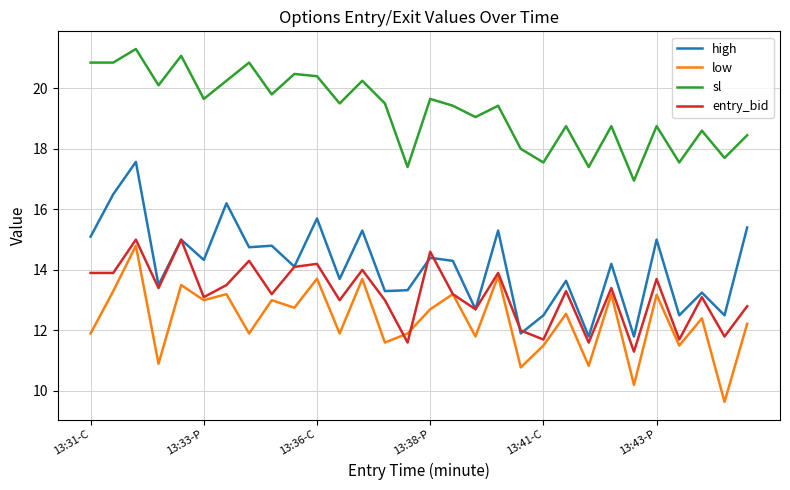

Which series has the largest range (max minus min)?

high